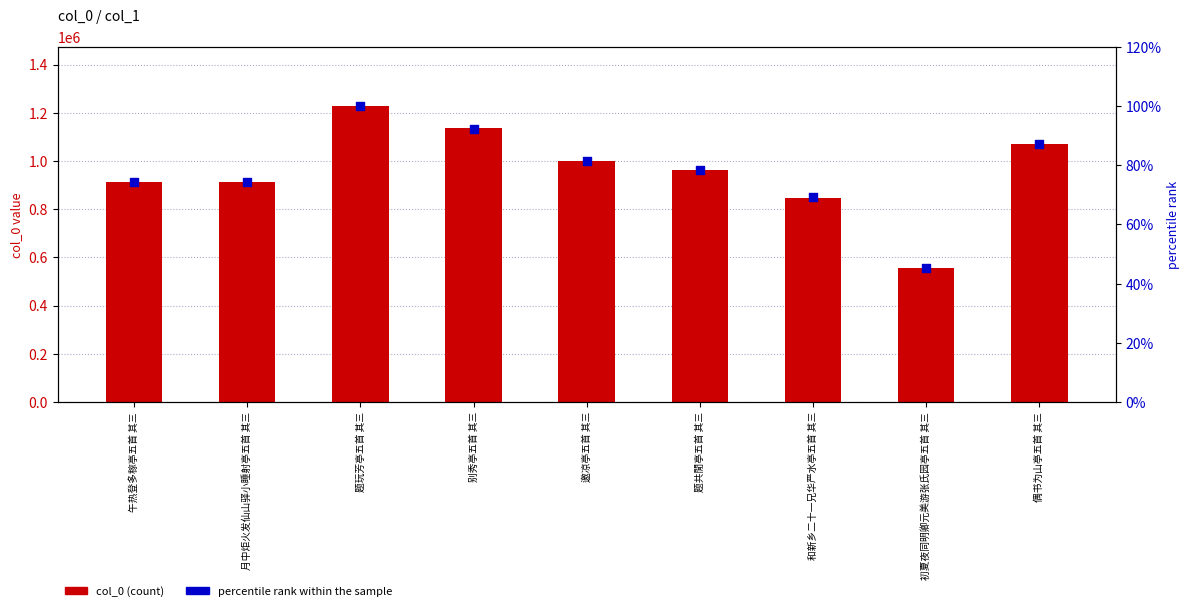

Which series reaches the maximum Y coordinate?

col_0